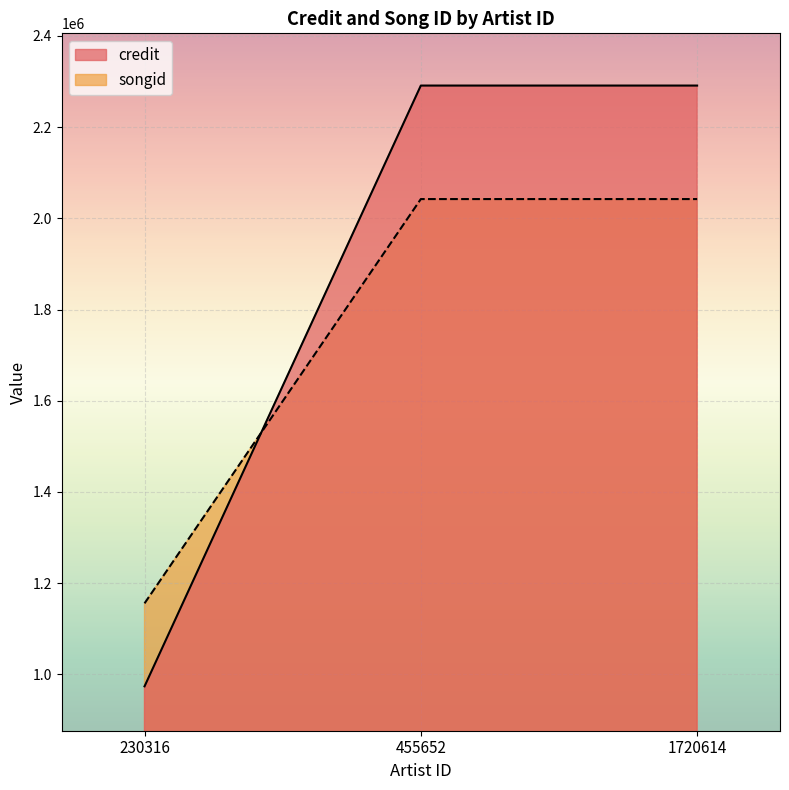

Reading right to left, extract all data points from this chart.

credit: 1720614=2291239	455652=2291239	230316=973650
songid: 1720614=2042306	455652=2042306	230316=1155631